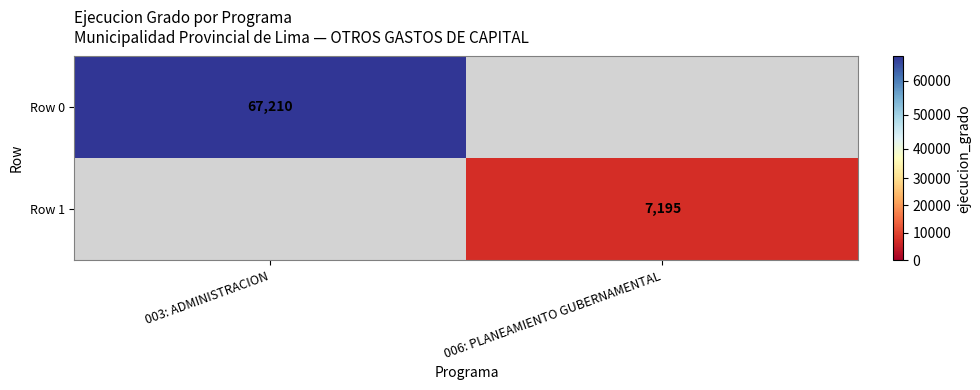

At how many categories does at least one series exceed 36872?

1